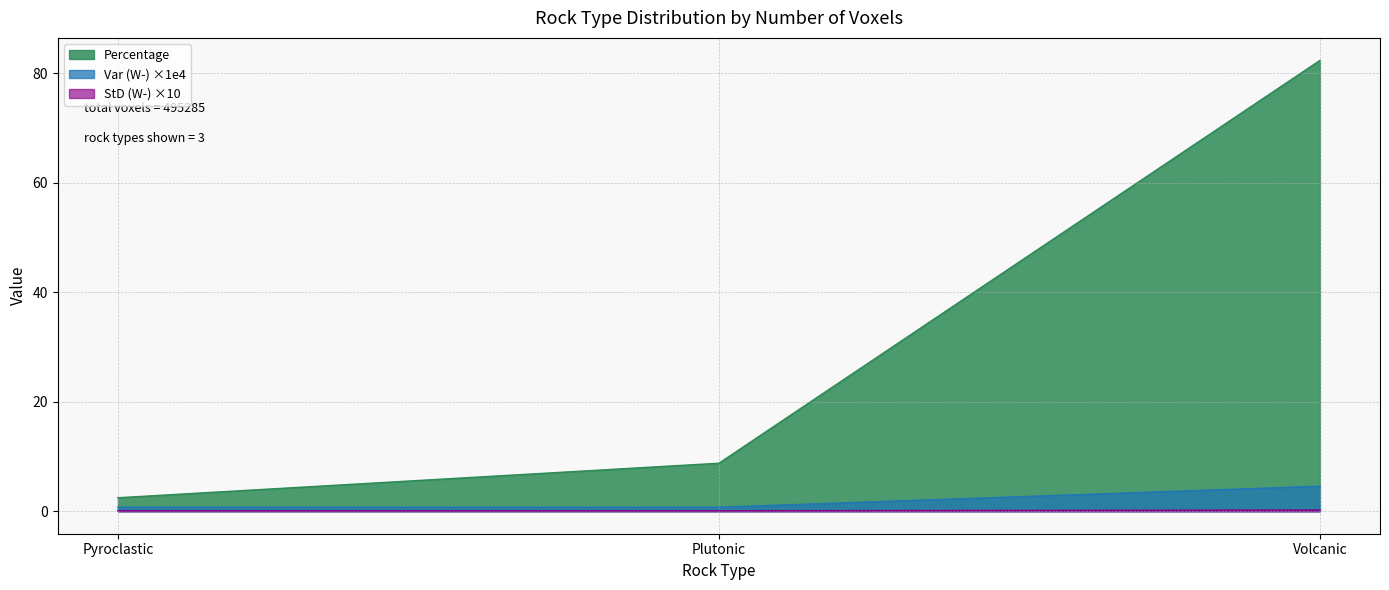

What is the sum of the Var (W-) values at Plutonic and Volcanic?

5.3